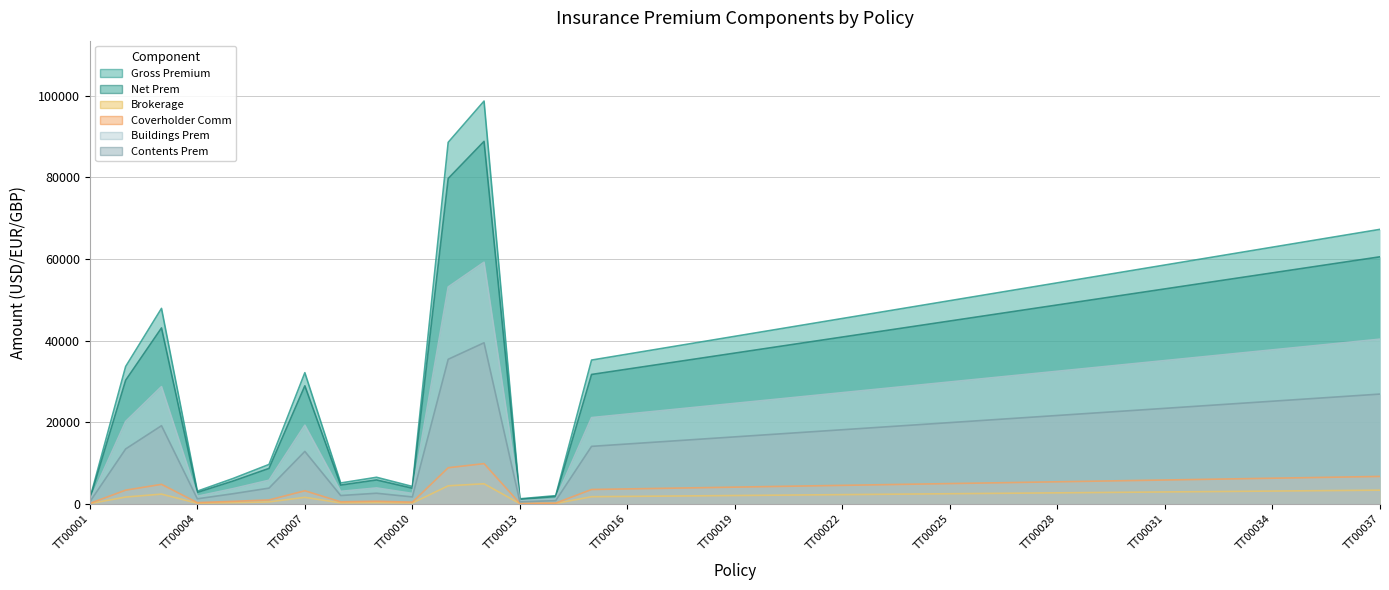

True or false: Net Prem and Contents Prem intersect in this chart.

False